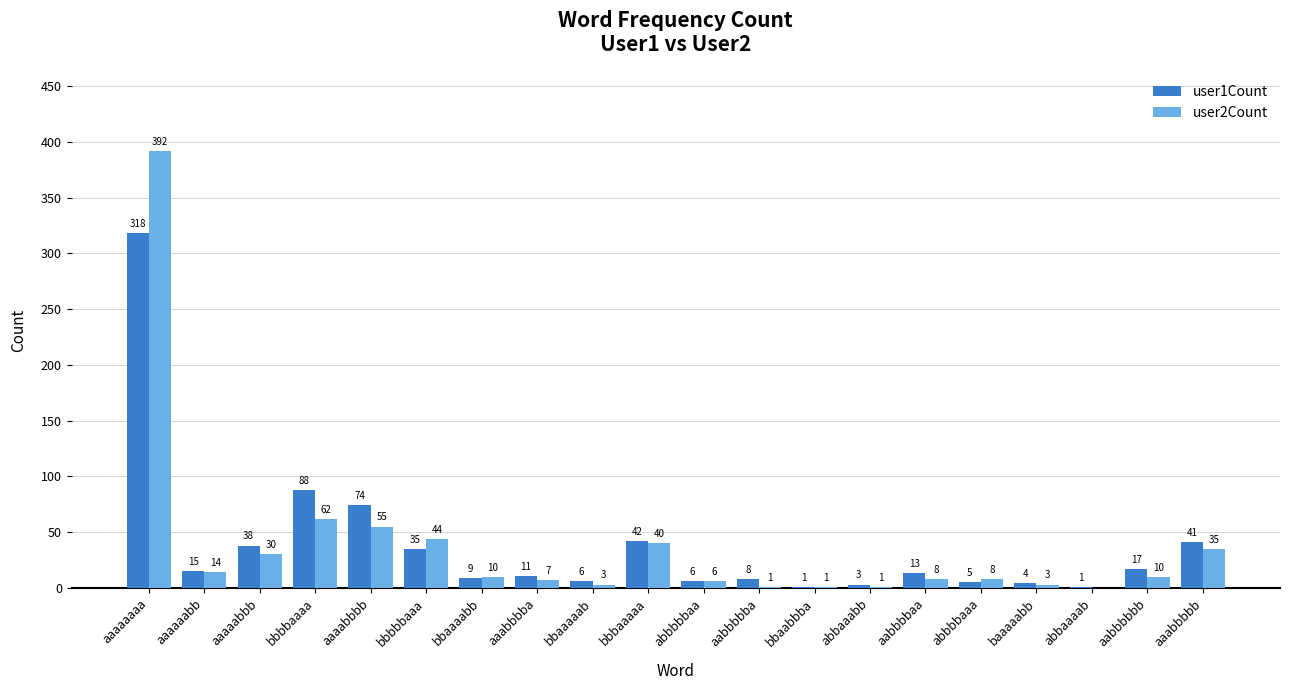

What is the greatest value displayed?

392